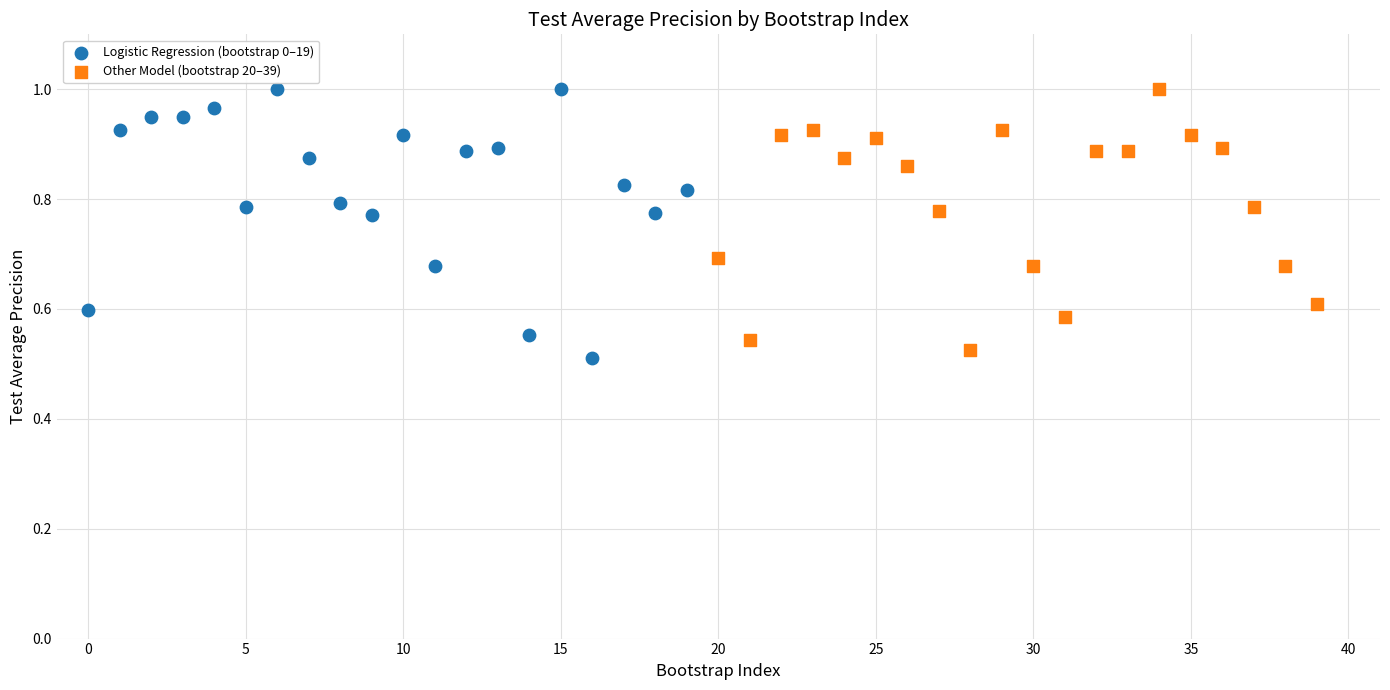

Which series contains the lowest Y value?

Logistic Regression (bootstrap 0–19)